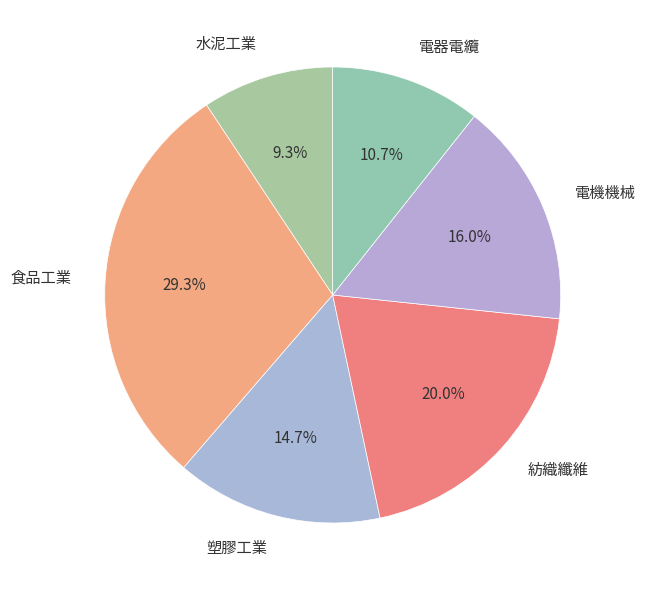

True or false: 水泥工業 accounts for 9% of the total.

True